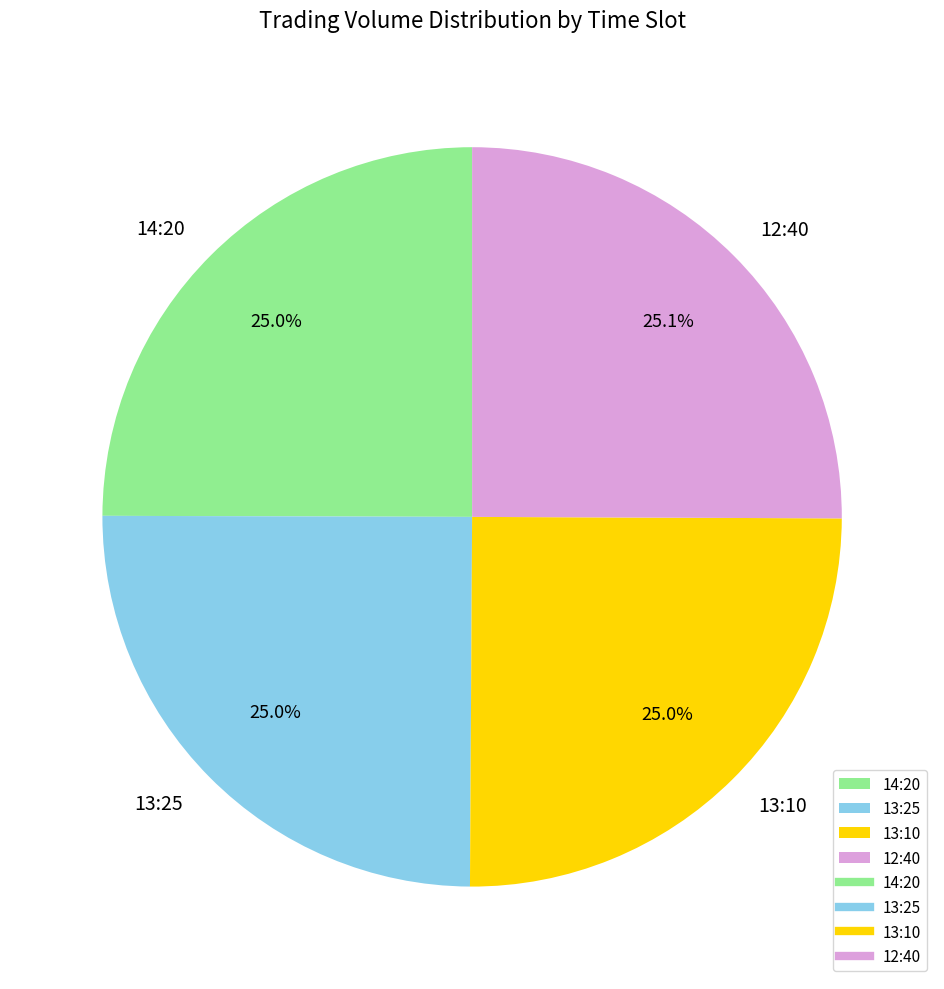

Count the number of slices in the pie.

4